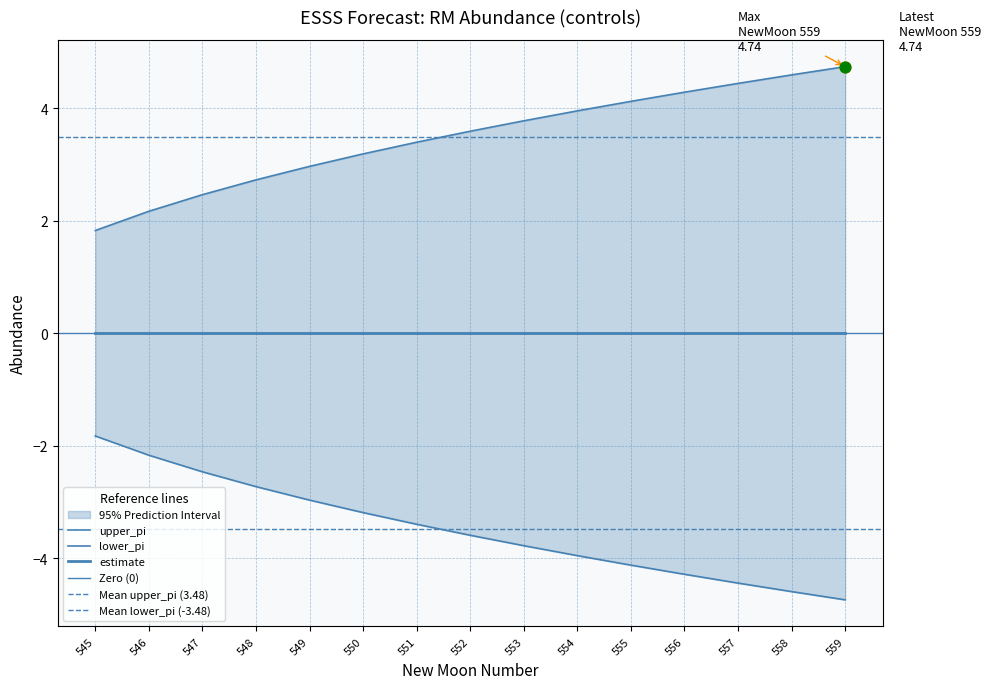

At which category is the sum across all series the highest?

545